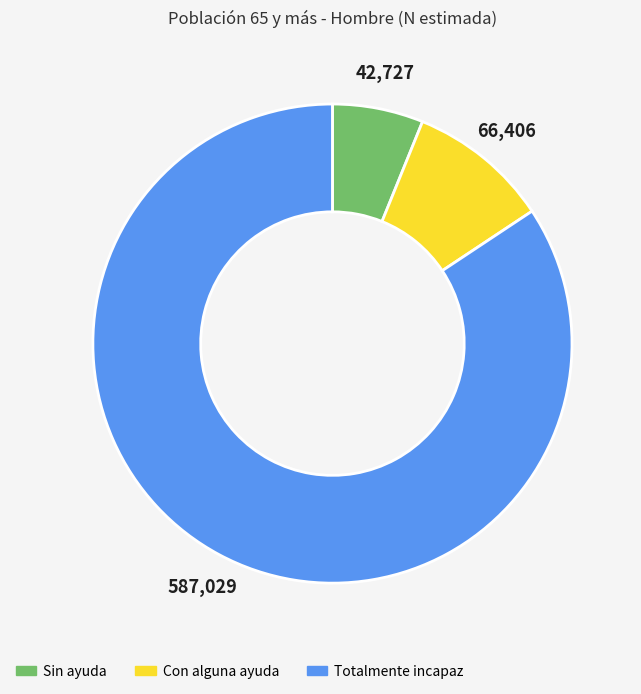

Count the number of slices in the pie.

3